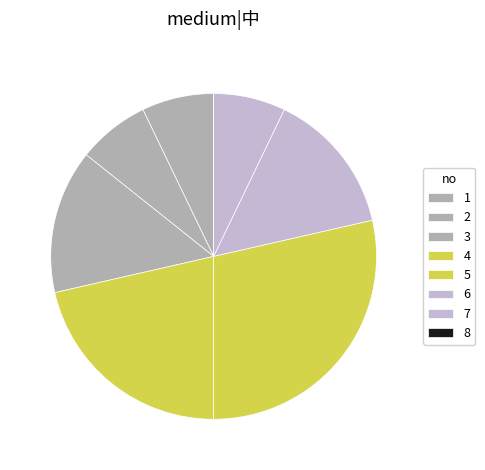

Between 7 and 8, which is larger?

7